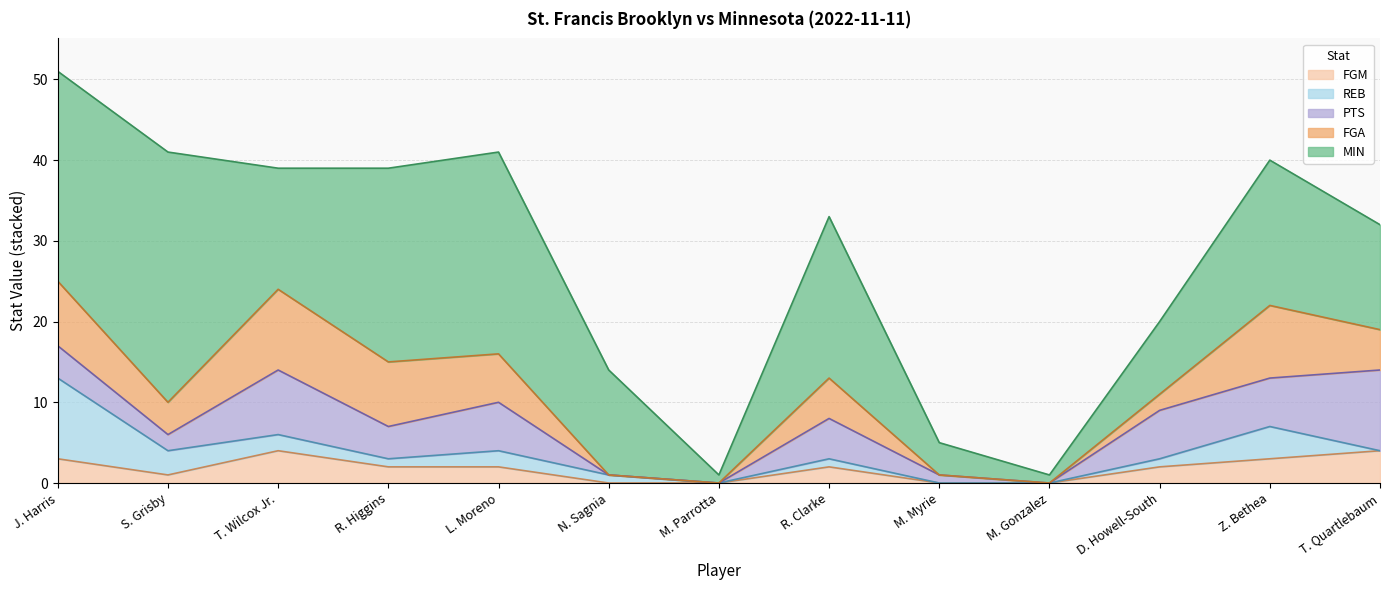

Between T. Quartlebaum and D. Howell-South, which is larger?

T. Quartlebaum